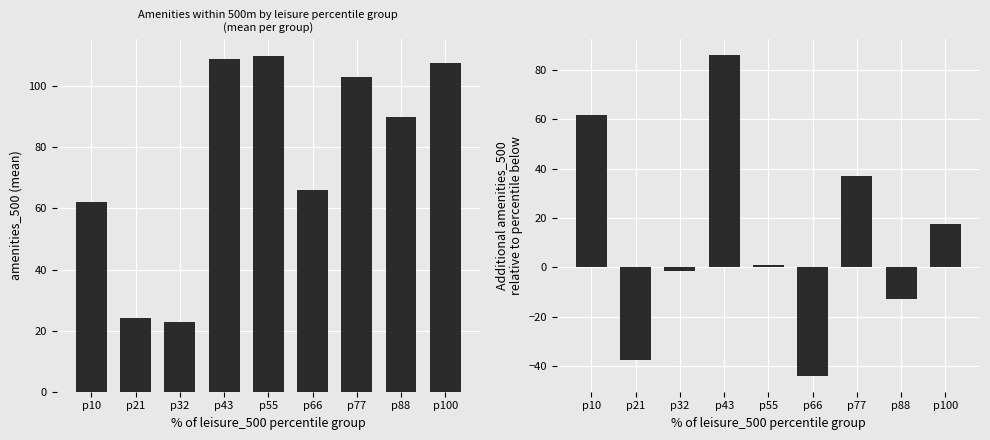

Reading right to left, list all the values displayed in this chart.

amenities_500 mean: p100=107.5	p88=90.0	p77=103.0	p66=66.0	p55=110.0	p43=109.0	p32=22.8	p21=24.3	p10=62.0
additional amenities_500: p100=17.5	p88=-13.0	p77=37.0	p66=-44.0	p55=1.0	p43=86.2	p32=-1.5	p21=-37.7	p10=62.0